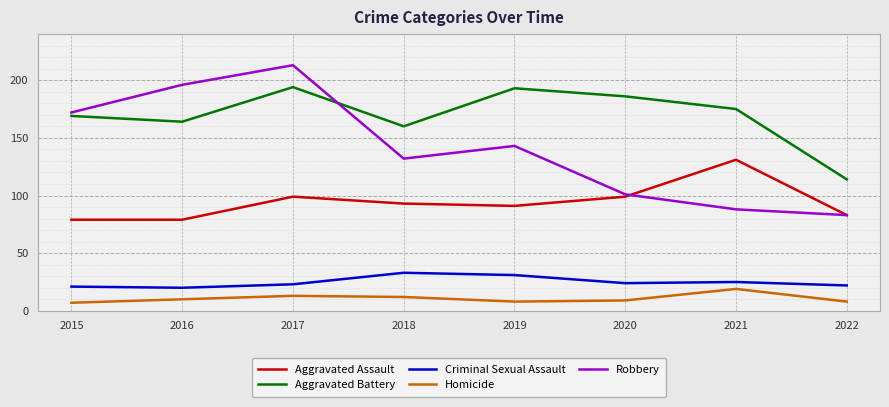

Which category has the highest value across all series?

2017